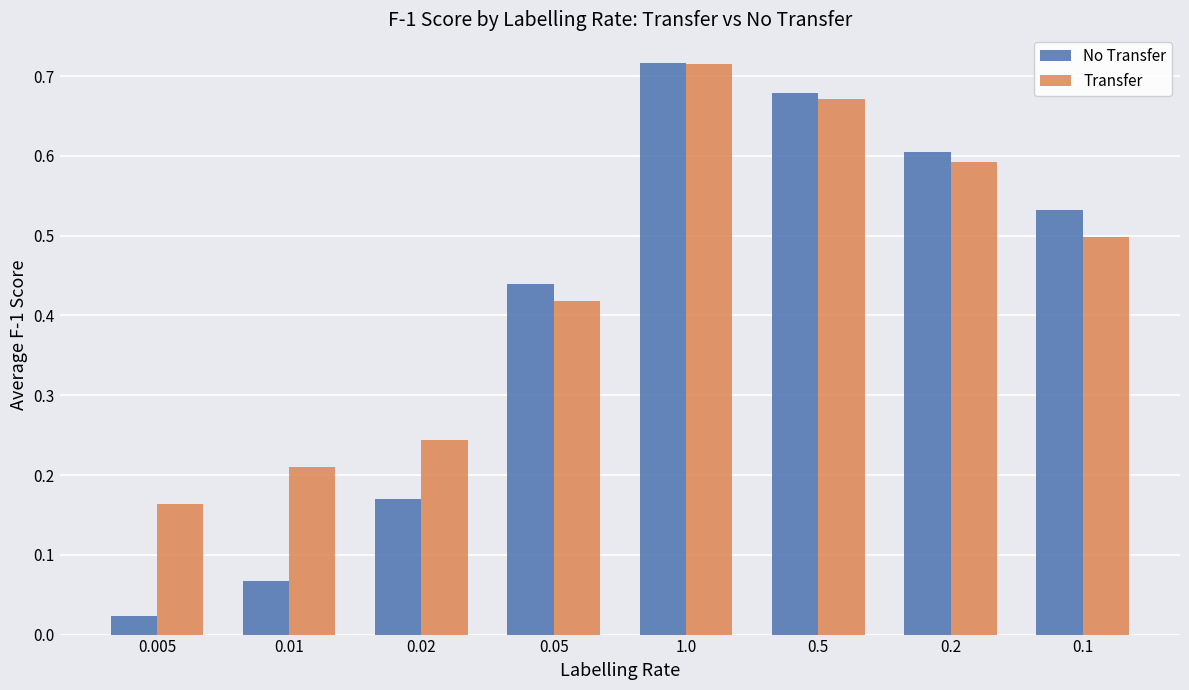

At how many categories does at least one series exceed 0?

8